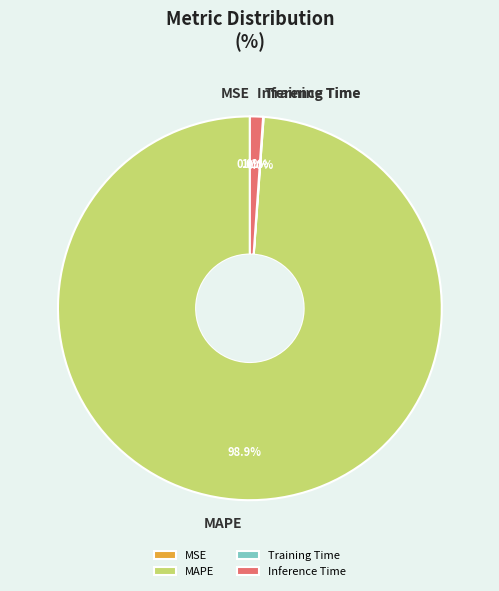

What percentage is NOT represented by Inference Time?

98.9%